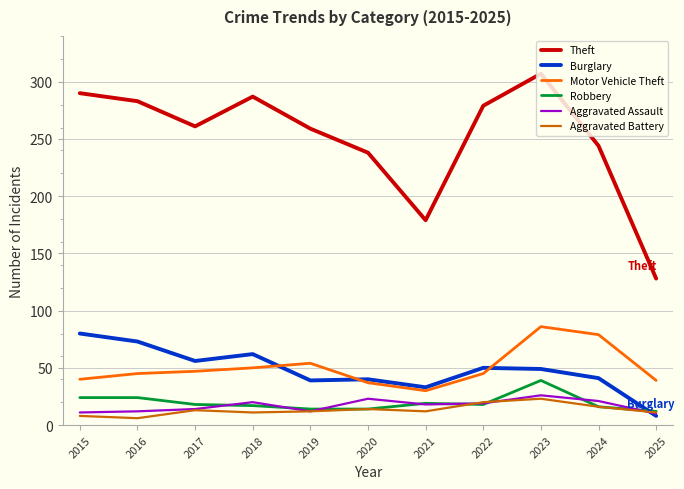

Is it true that Robbery equals 14 at 2020?

True